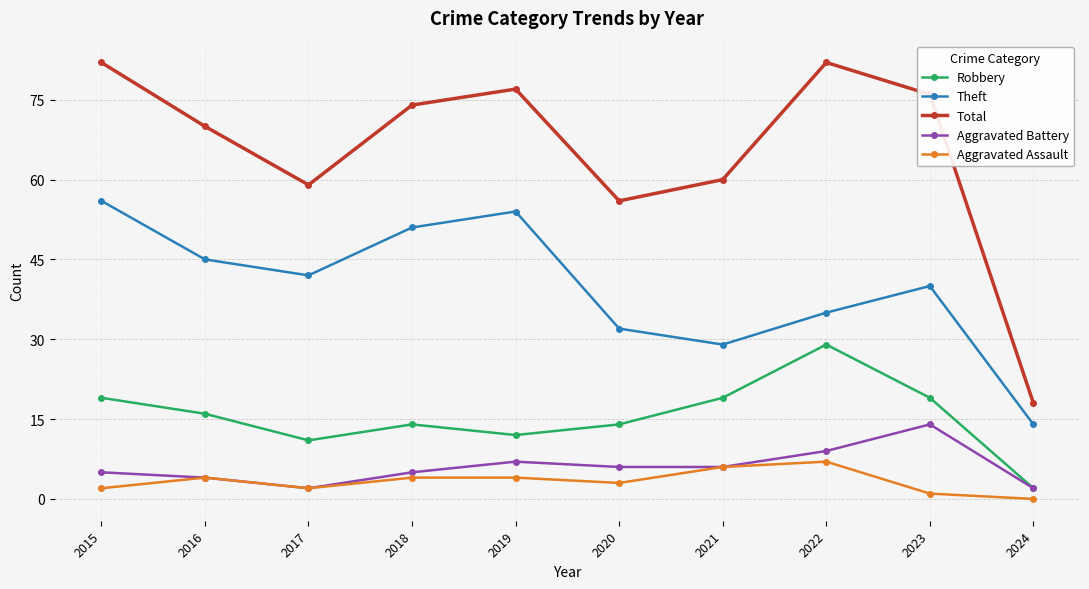

True or false: Aggravated Battery and Total cross at least once.

False